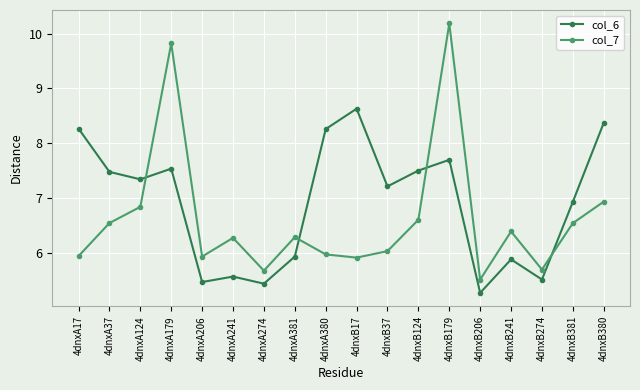

Rank the series at 4dnxA124 from highest to lowest value.

col_6, col_7